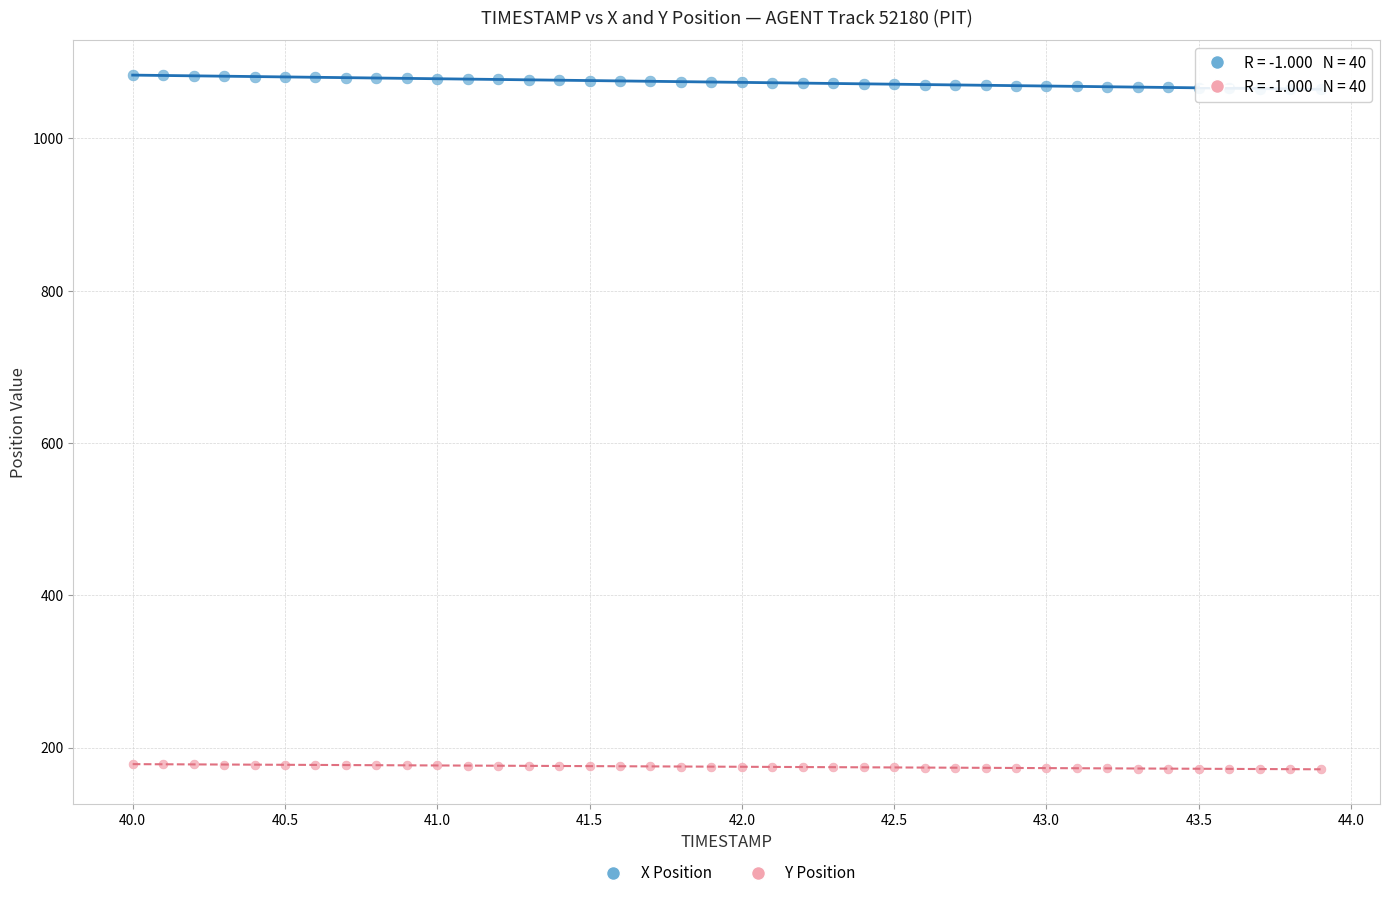

Across all data points, what is the range of X values (max minus min)?

3.9